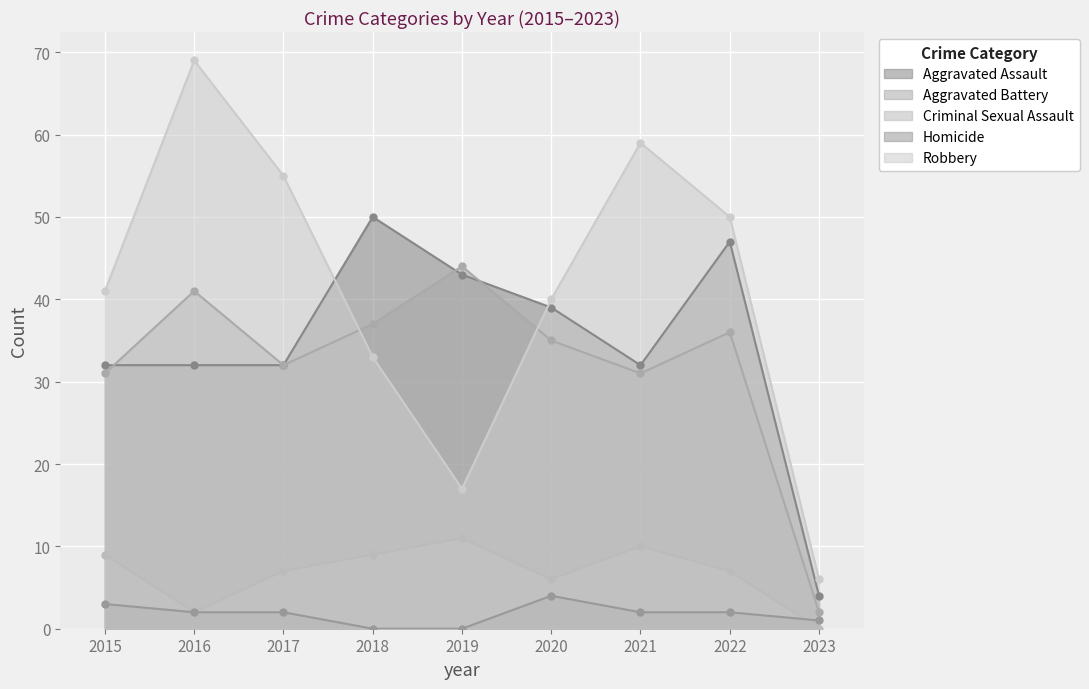

True or false: Criminal Sexual Assault has more than 0 interior local peaks.

True